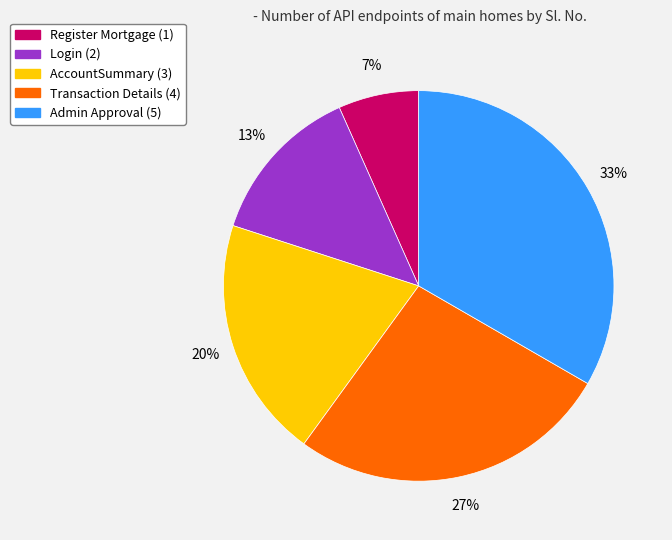

To the nearest percent, what portion does Register Mortgage represent?

7%